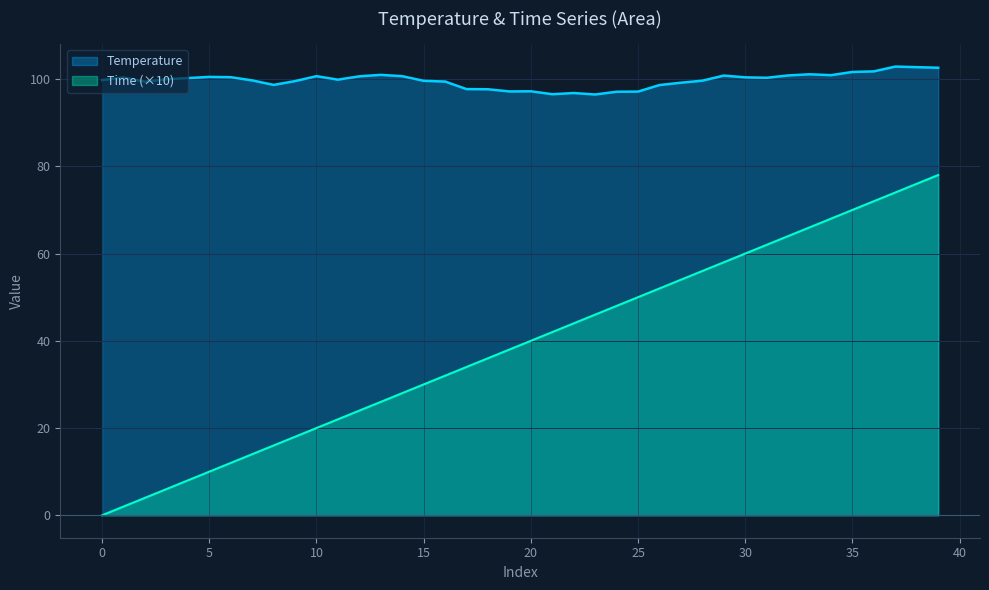

What is the value of the Time point at the 35th from the left?

68.0